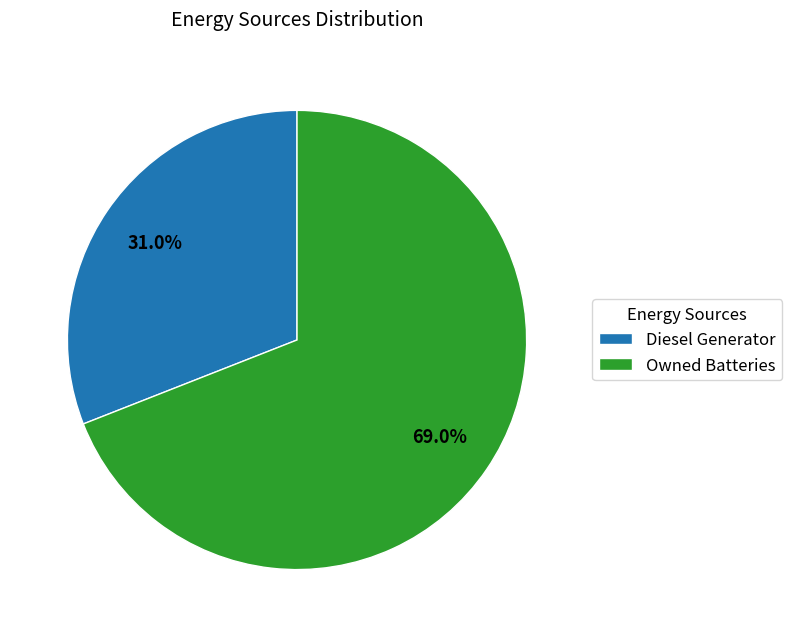

Do Diesel Generator and Owned Batteries together represent more than half of the pie?

Yes